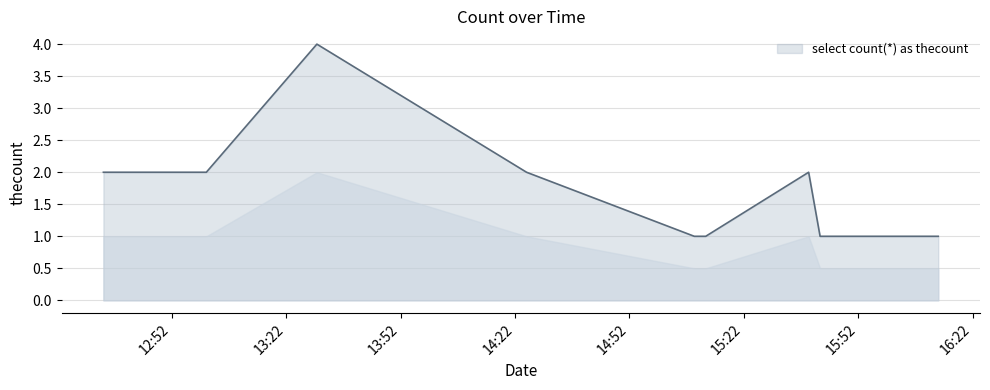

How many lines are shown in the chart?

1